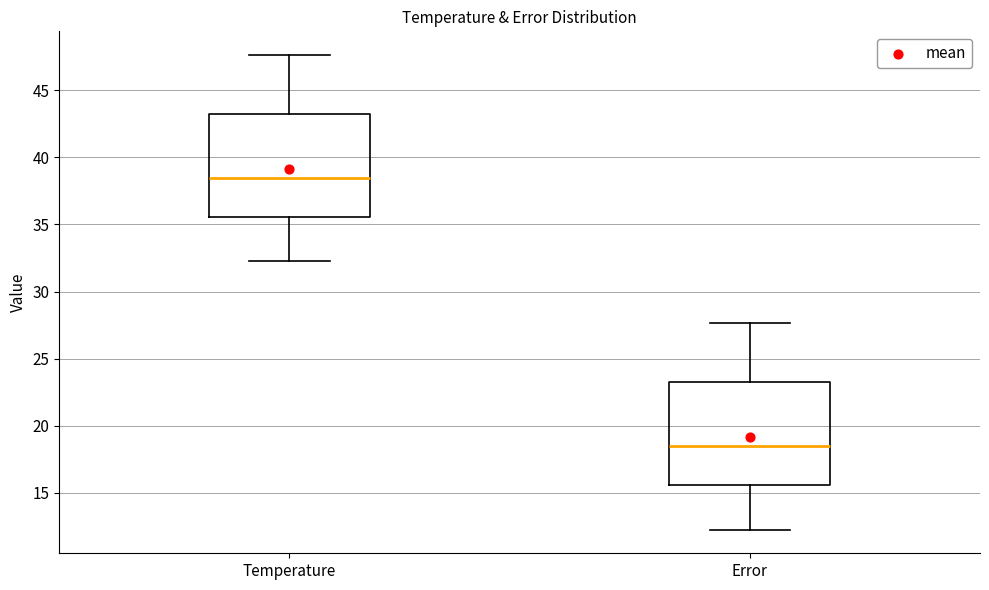

Which box has the highest median line?

Temperature